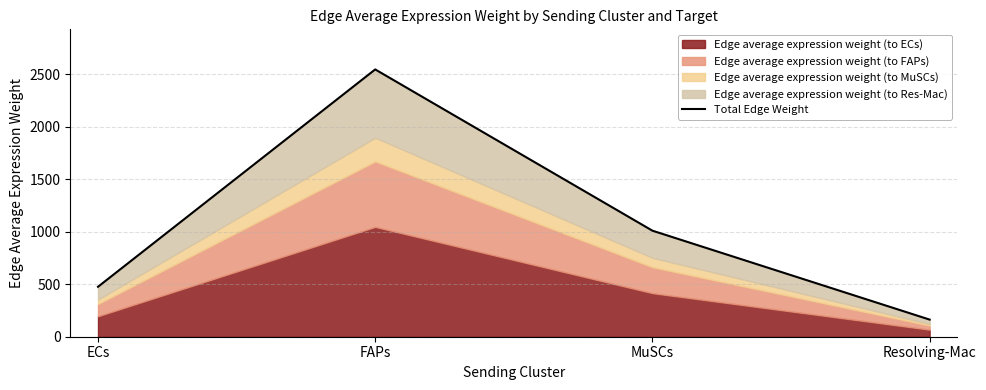

Which category has the lowest value across all series?

Resolving-Mac